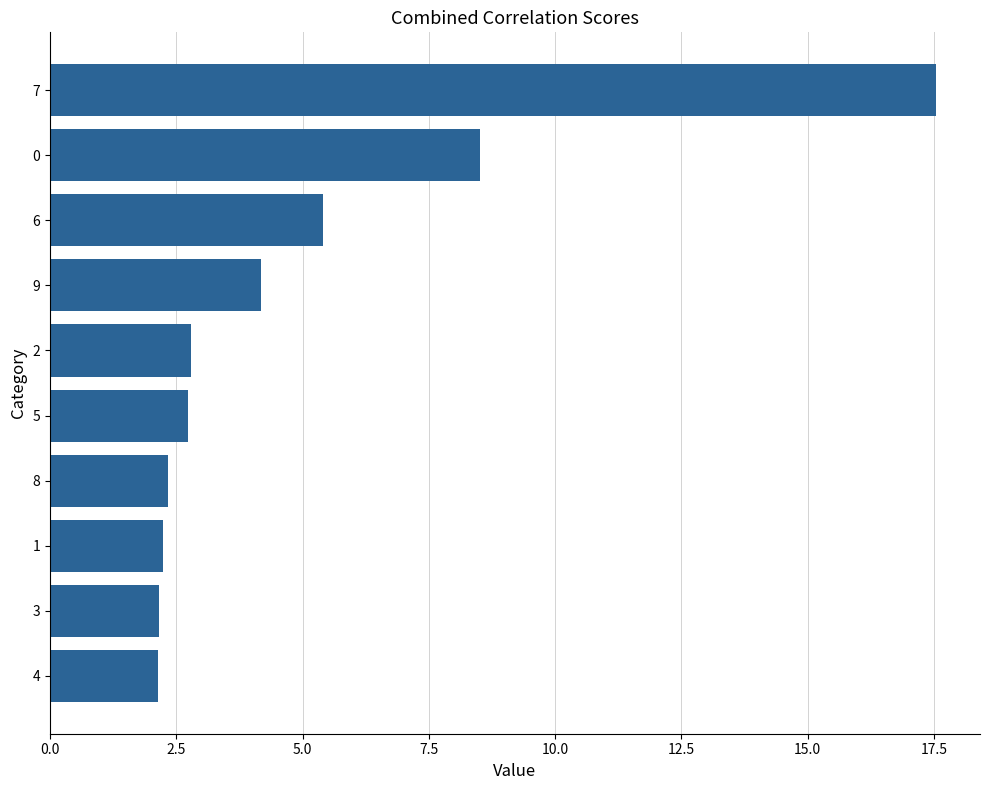

The chart shows a value of 4.2 at 9. True or false?

True